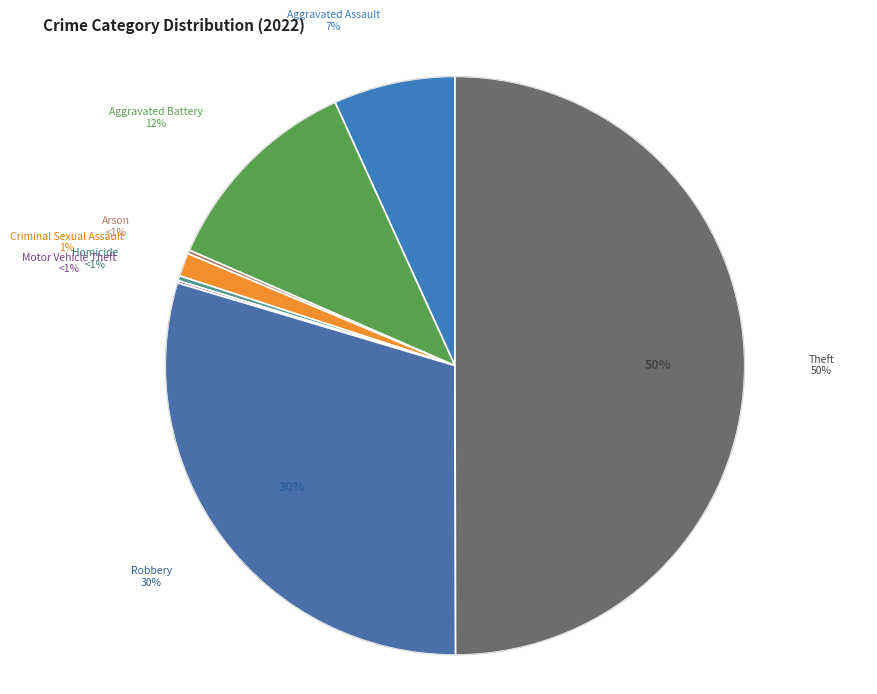

What is the ratio of the value at Aggravated Assault to the value at Theft?

0.1